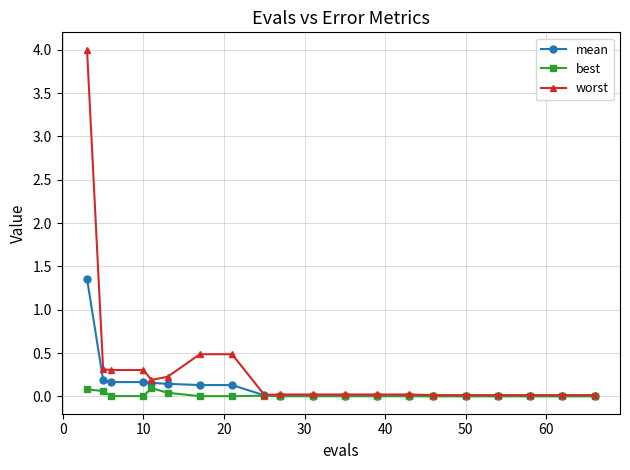

Which series has the largest total across all categories?

worst